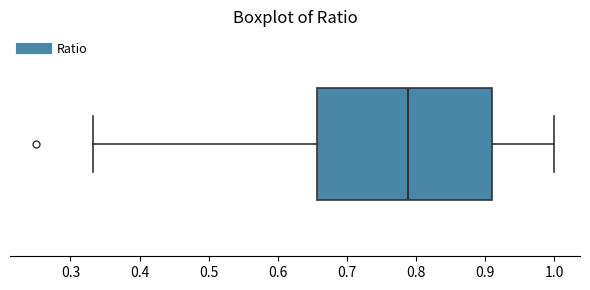

Transcribe this box plot: give where the median line is, the range the box spans, and where the two whiskers end, as read against the x-axis. The values are not printed on the chart, so give them approximately, as read against the axis.

median 0.79, box 0.66 to 0.91, whiskers 0.33 to 1.00